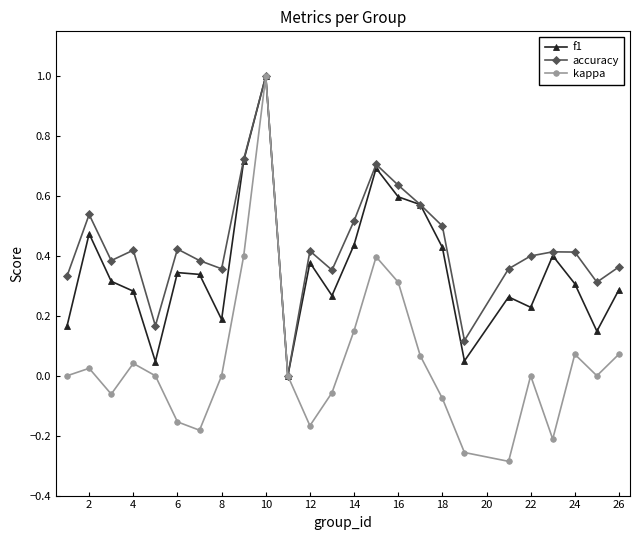

Which series has the largest range (max minus min)?

kappa